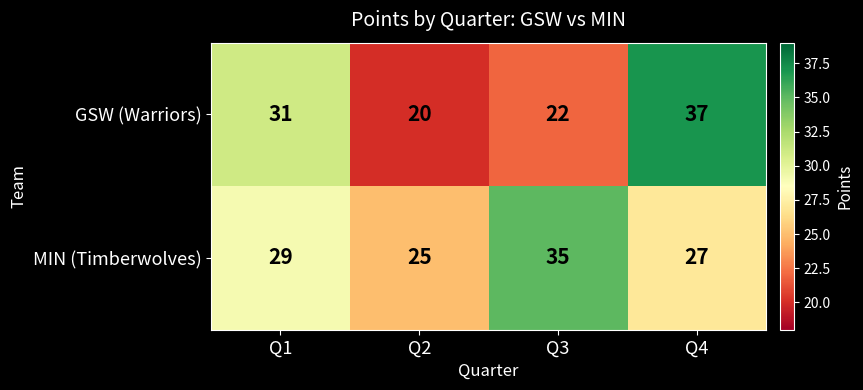

What is the greatest value displayed?

37